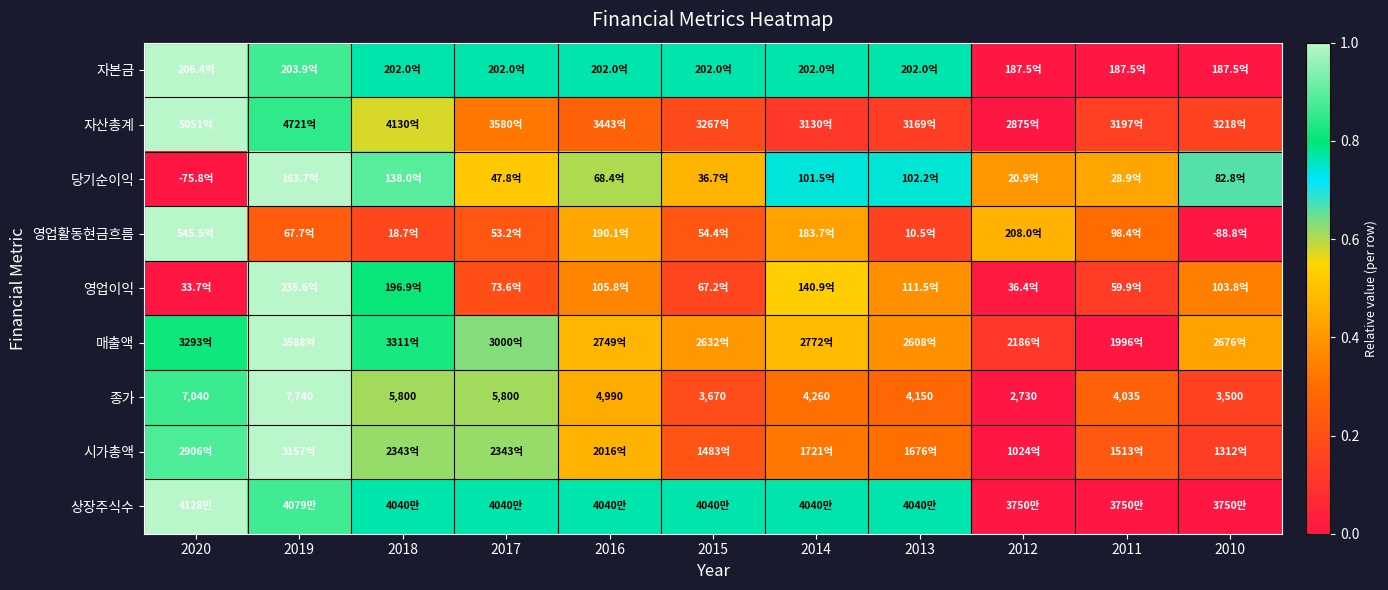

What is the maximum value shown in the chart?

1.0